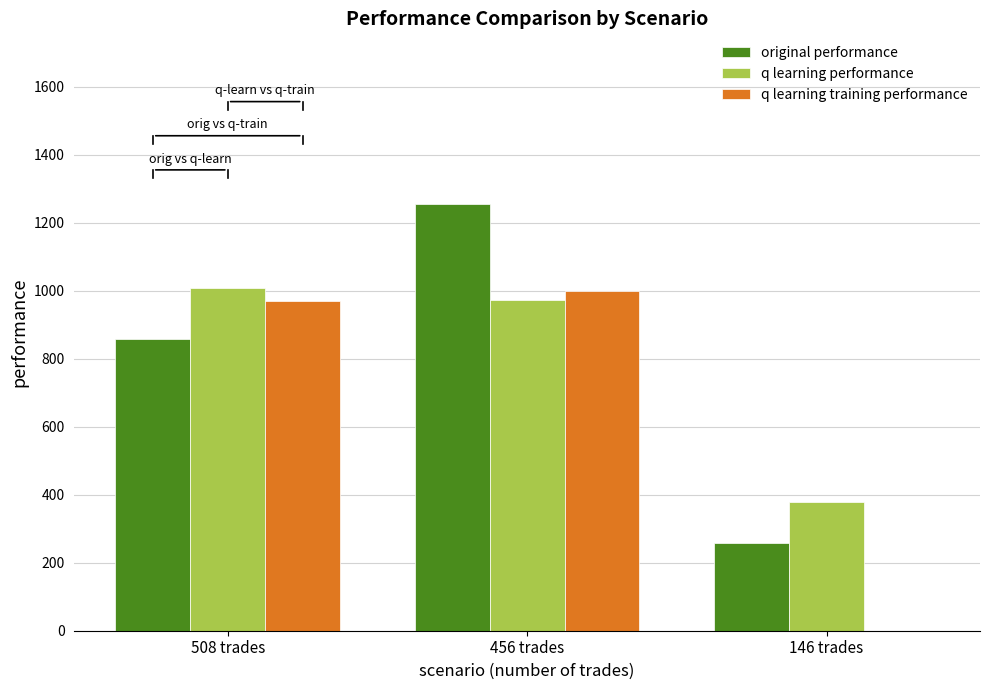

Which series has the widest spread of values?

q learning training performance